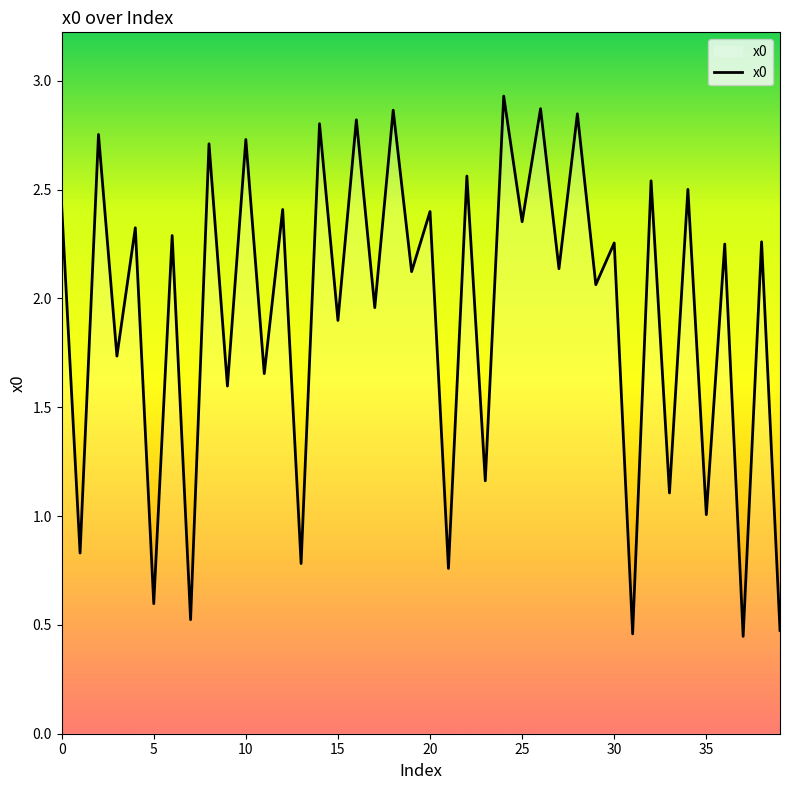

The value at 25 is 3.1. True or false?

False